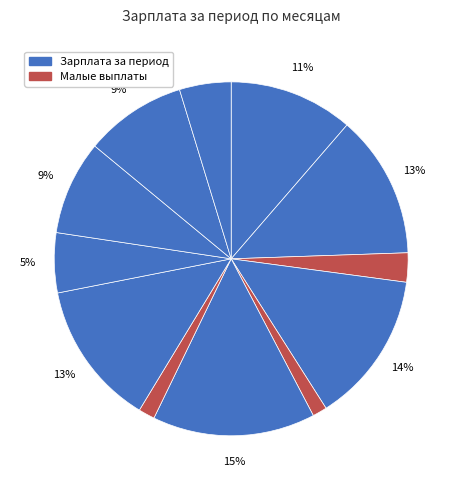

To the nearest percent, what is the difference between the largest and smallest slice percentages?

14%